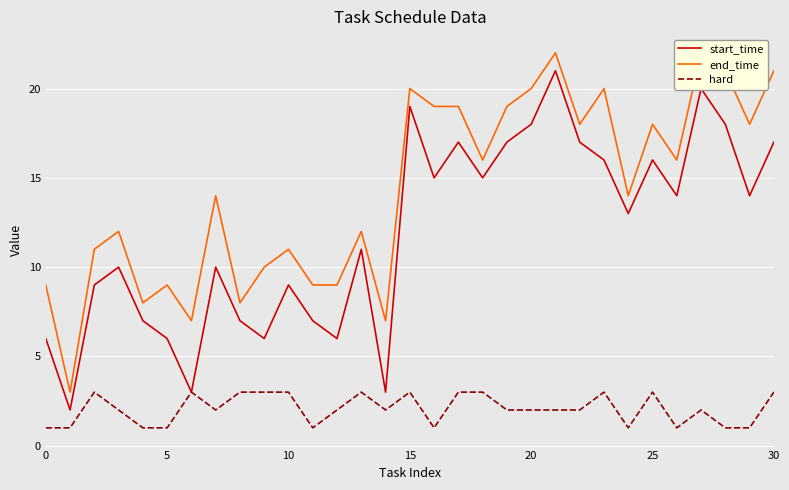

Rank the series by their maximum value, from lowest to highest.

hard, start_time, end_time